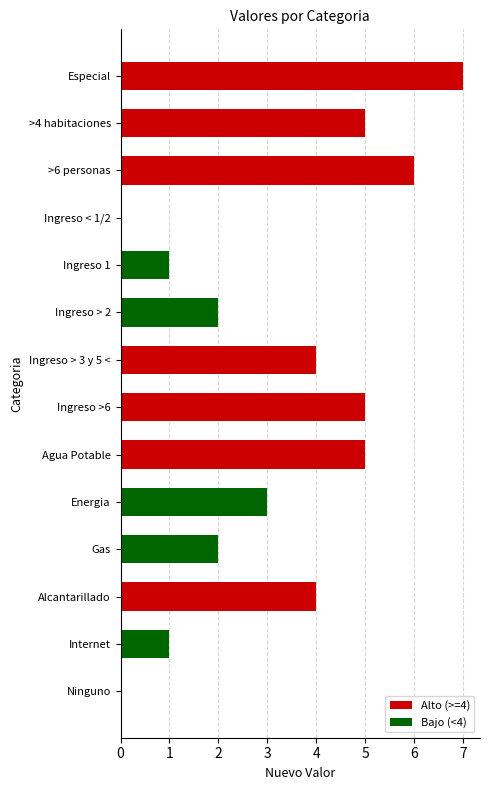

What is the sum of all values?

45